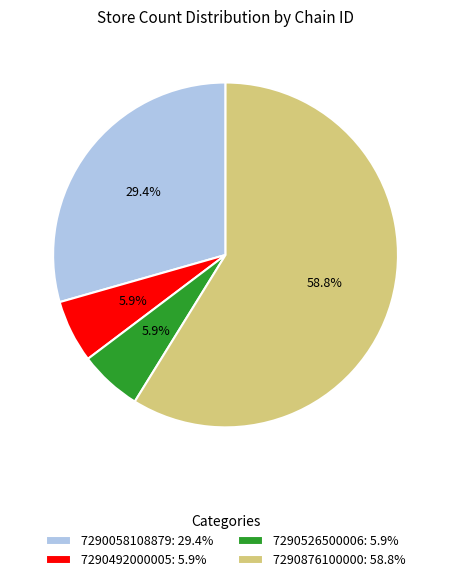

Which category accounts for the majority?

7290876100000